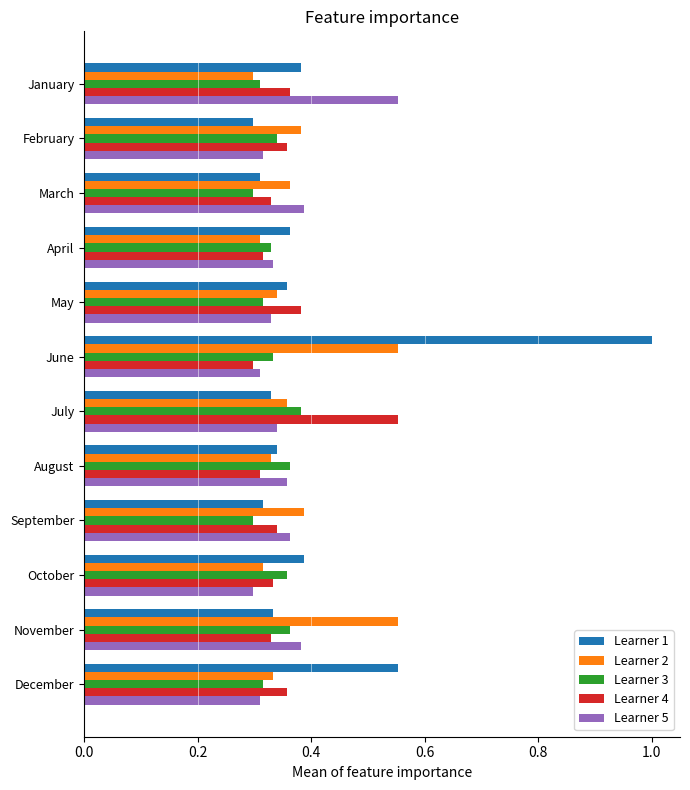

Where is Learner 5 nearest to the value 0?

October